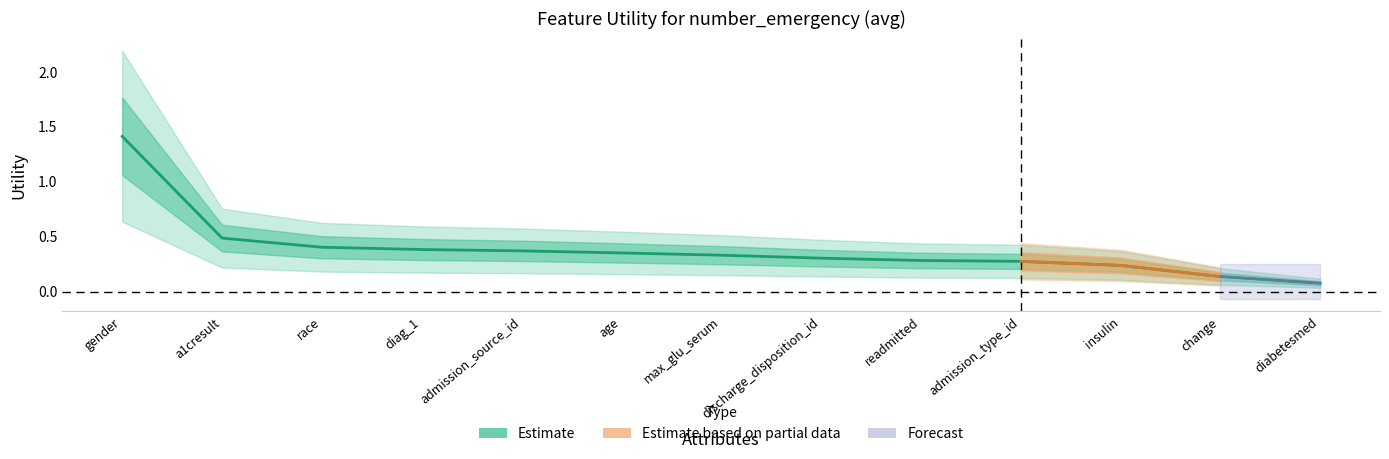

What is the difference between the values at diag_1 and change?

0.2